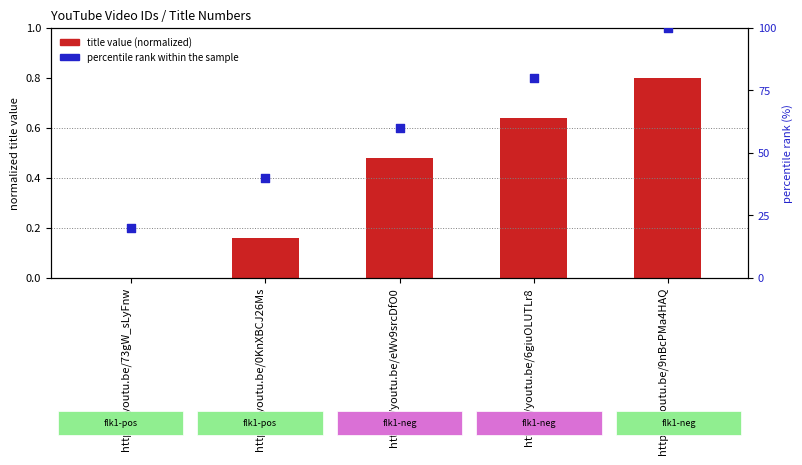

At how many categories does at least one series exceed 60?

2